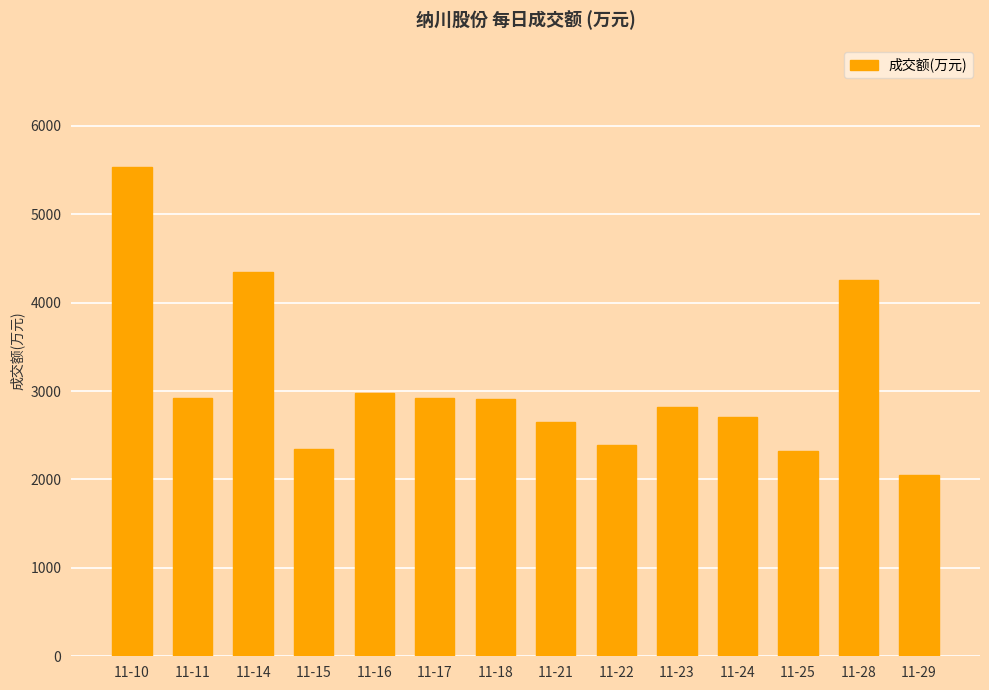

Which has a higher value, 11-14 or 11-16?

11-14